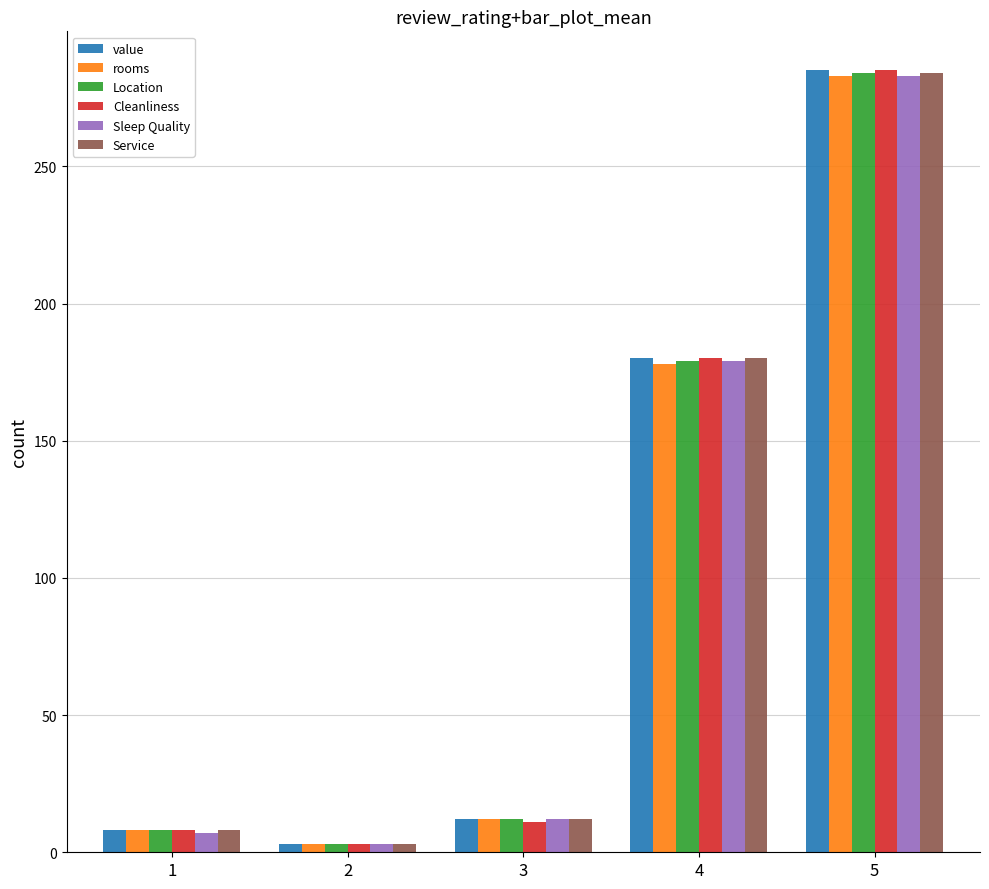

What are all the series names shown in the legend?

value, rooms, Location, Cleanliness, Sleep Quality, Service